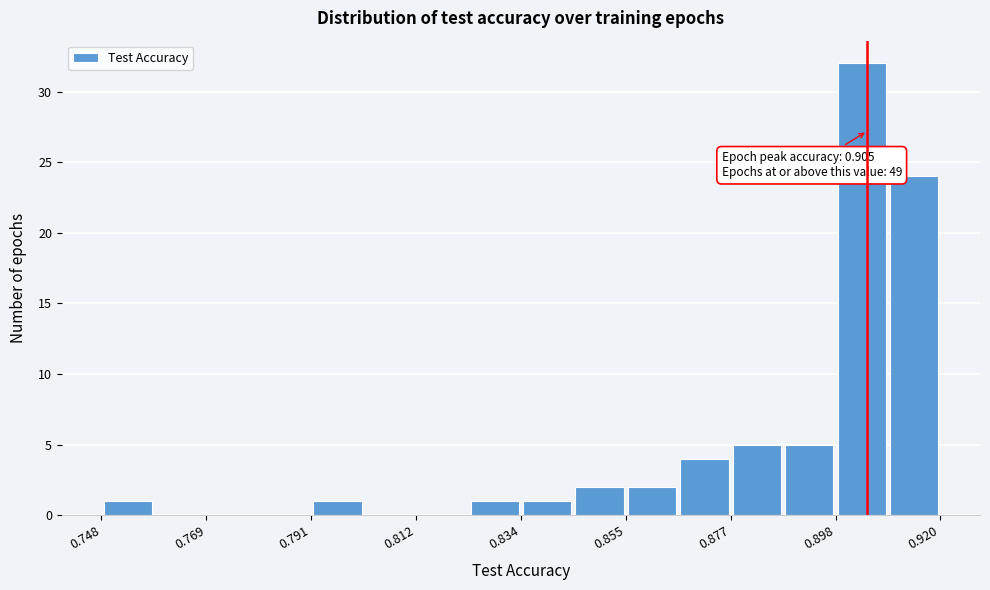

Around what value on the x-axis is the tallest bar? Give the approximate position of its centre, as read against the axis.

0.905